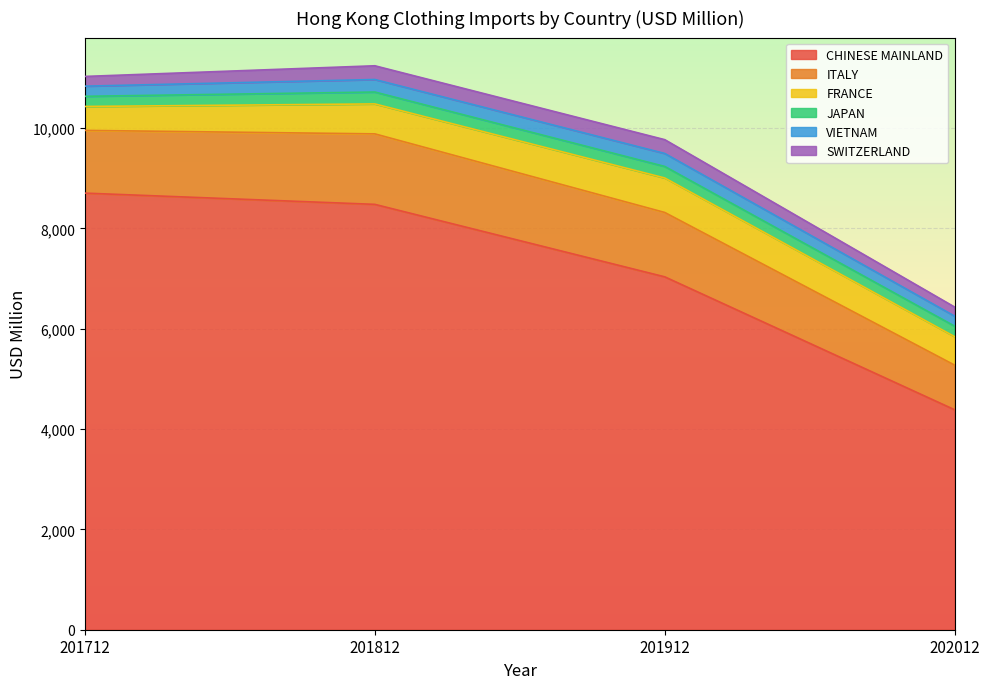

Which category has the highest value across all series?

201712